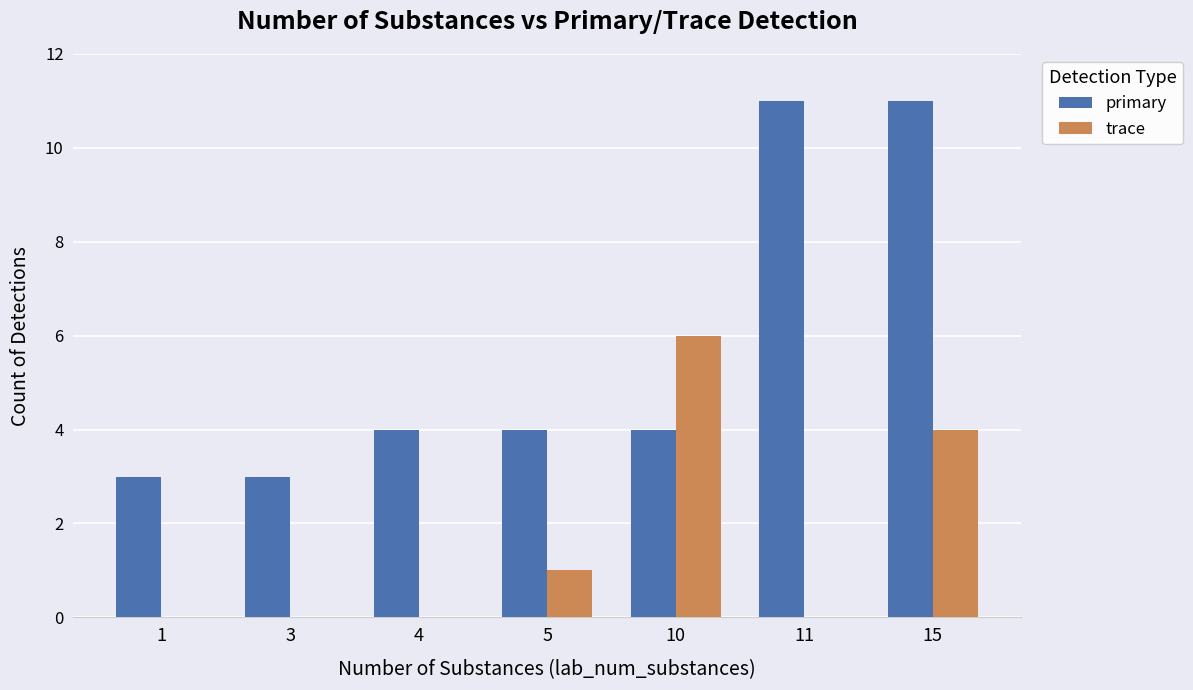

At which category is the sum across all series the highest?

15